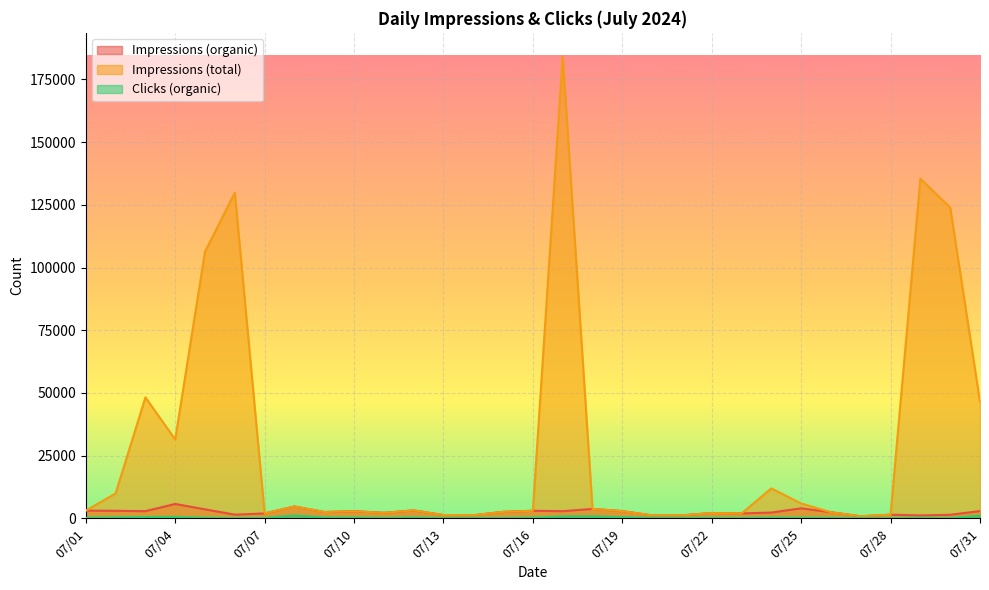

Reading right to left, what are all the values shown in this chart?

Impressions (organic): 2917	1427	1177	1471	849	2443	4009	2325	1969	2131	1210	1191	2895	3778	2860	3033	2596	1253	1322	3192	2206	2863	2535	4744	1965	1480	3592	5751	2871	3016	3079
Impressions (total): 46428	123938	135466	1471	849	2443	5935	11958	1969	2131	1210	1191	2895	3778	184365	3033	2596	1253	1322	3192	2206	2863	2535	4744	1965	129860	106348	31467	48233	9948	3079
Clicks (organic): 1100	147	184	95	71	197	239	295	158	220	165	201	458	827	788	280	141	159	111	313	185	318	341	1160	147	85	245	559	534	414	229